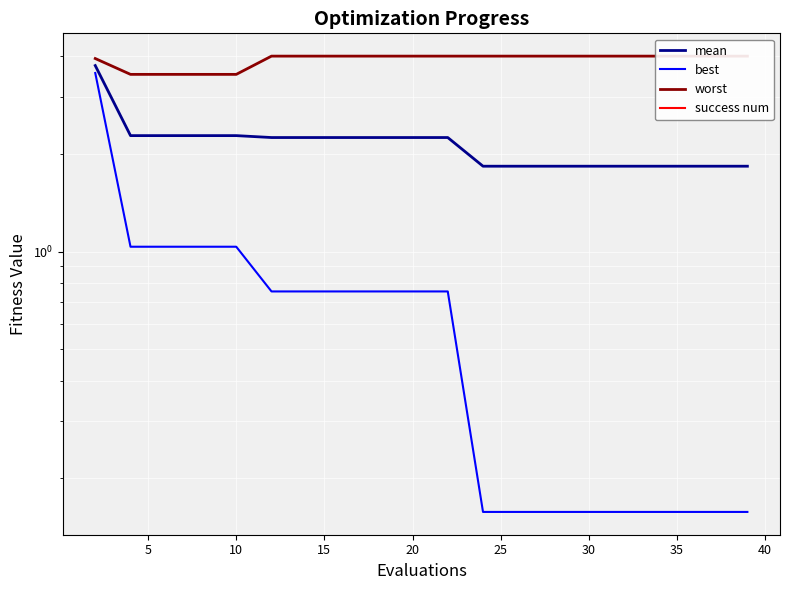

The mean series shows 1.0 at 20. True or false?

False